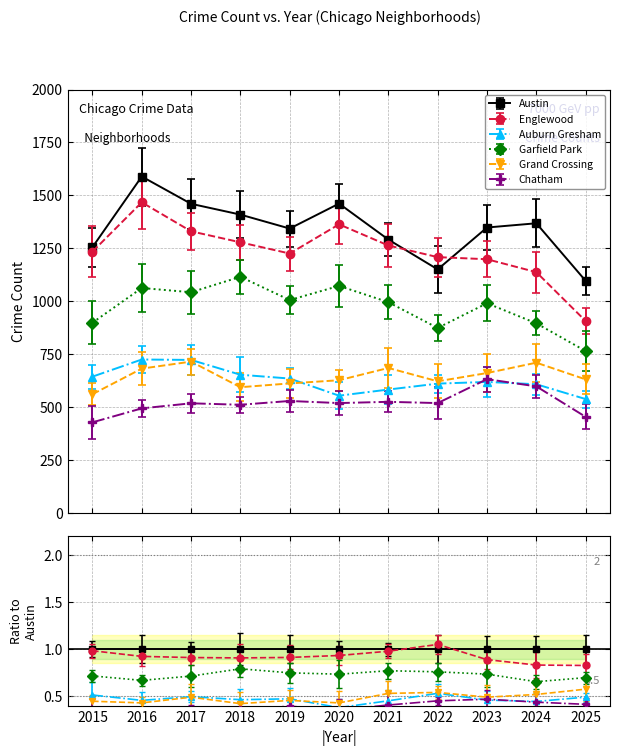

True or false: Grand Crossing and Austin cross at least once.

False